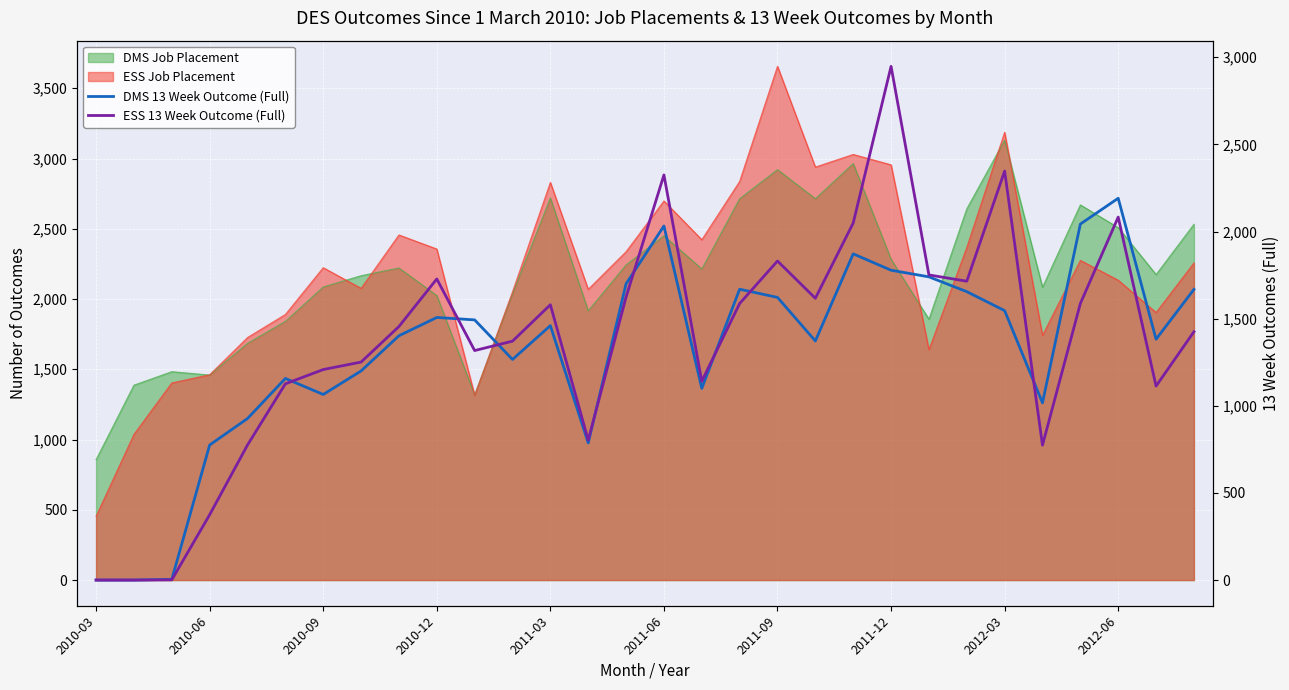

Which series has the widest spread of values?

ESS 13 Week Outcome (Full)